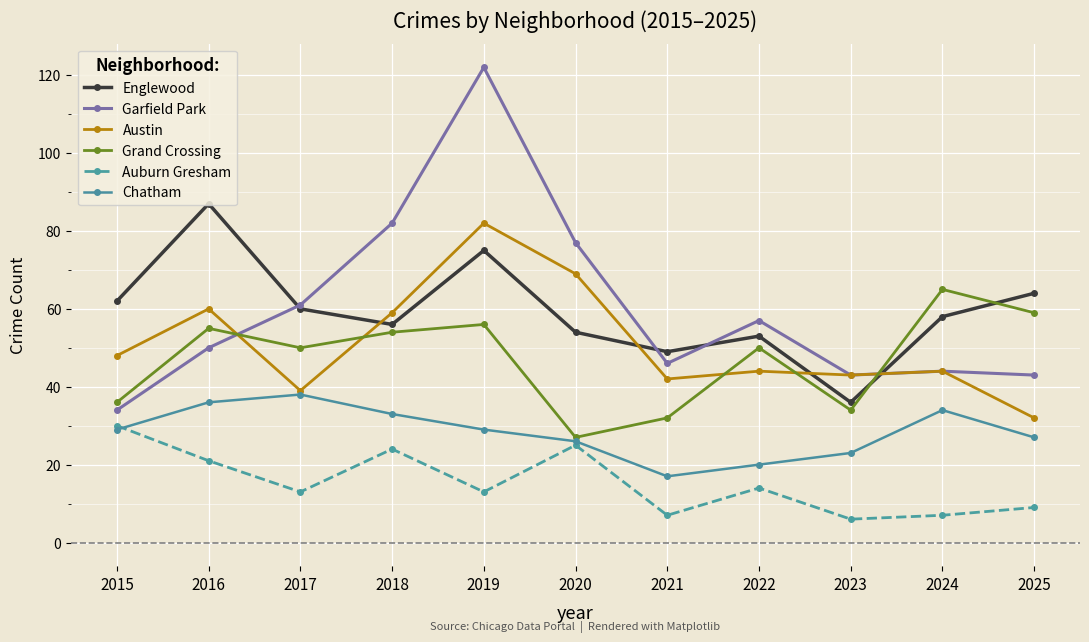

Rank the series by their maximum value, from lowest to highest.

Auburn Gresham, Chatham, Grand Crossing, Austin, Englewood, Garfield Park